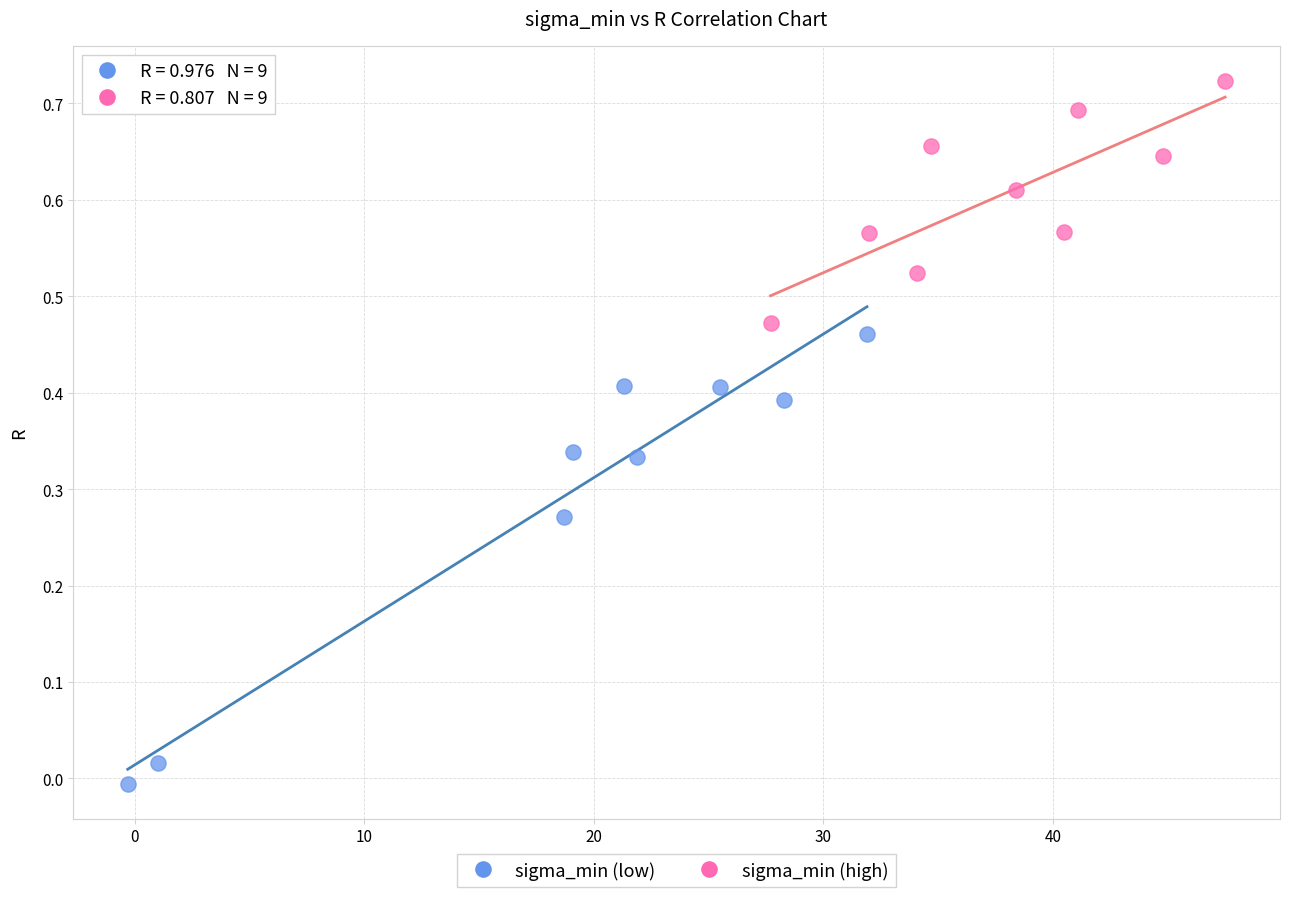

Which series has the largest Y range (max minus min)?

sigma_min (low)